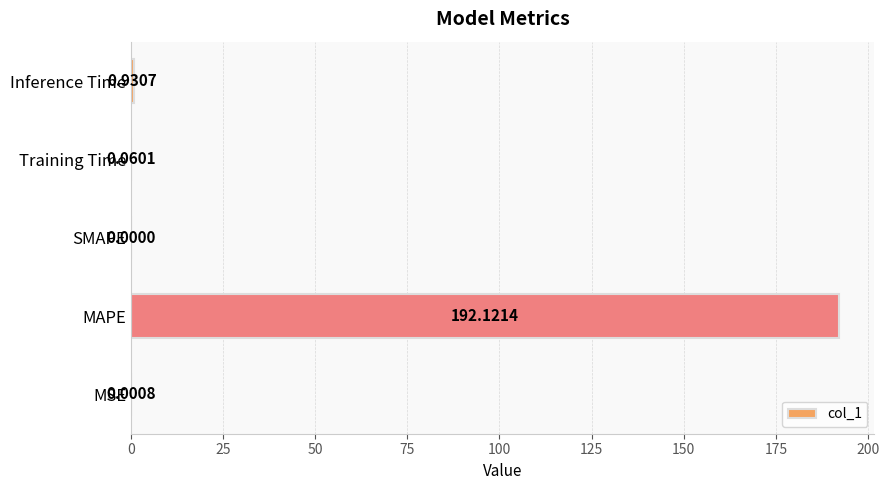

Where is the data nearest to the value 96?

Inference Time